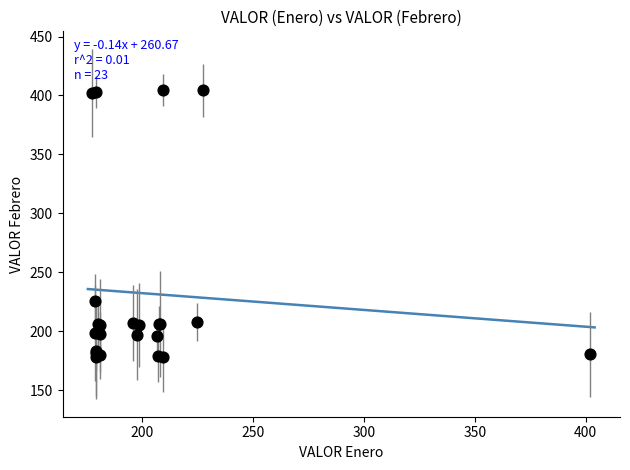

What Y value in the scatter plot is closest to 291?

225.3